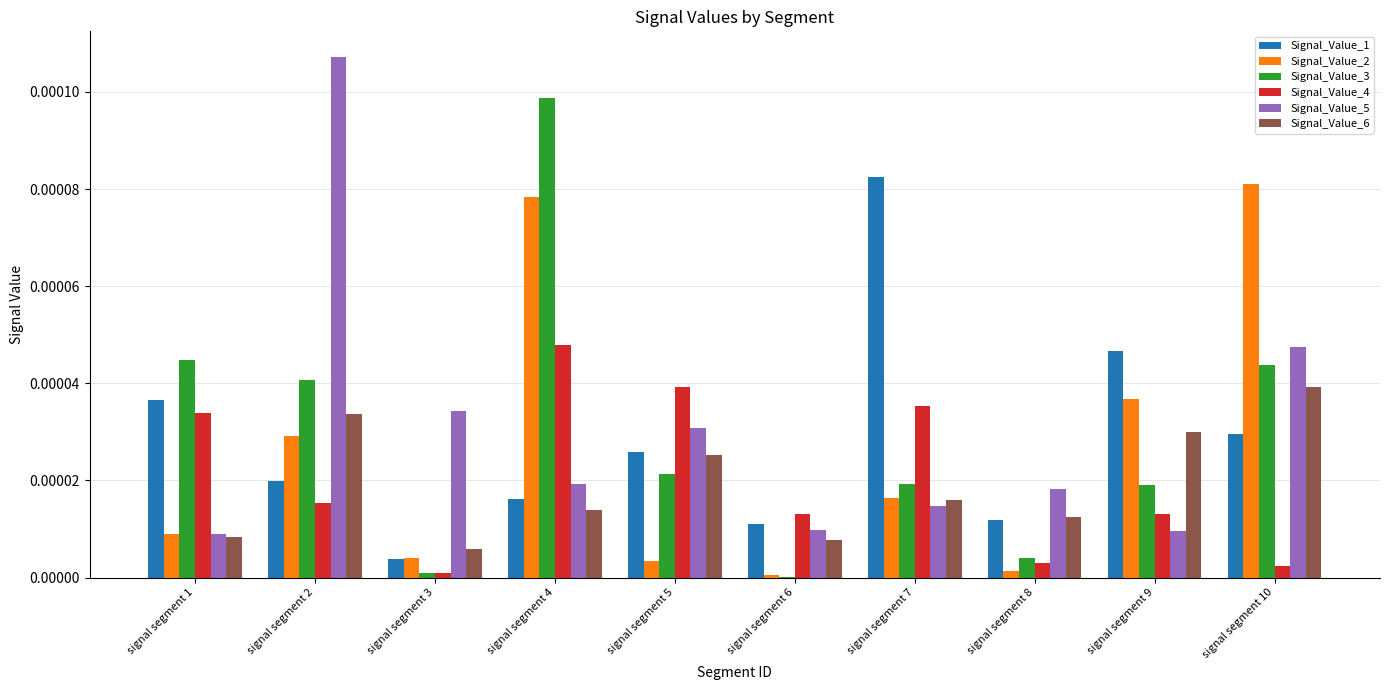

True or false: Signal_Value_2 has a value of 0.0 at signal segment 1.

True